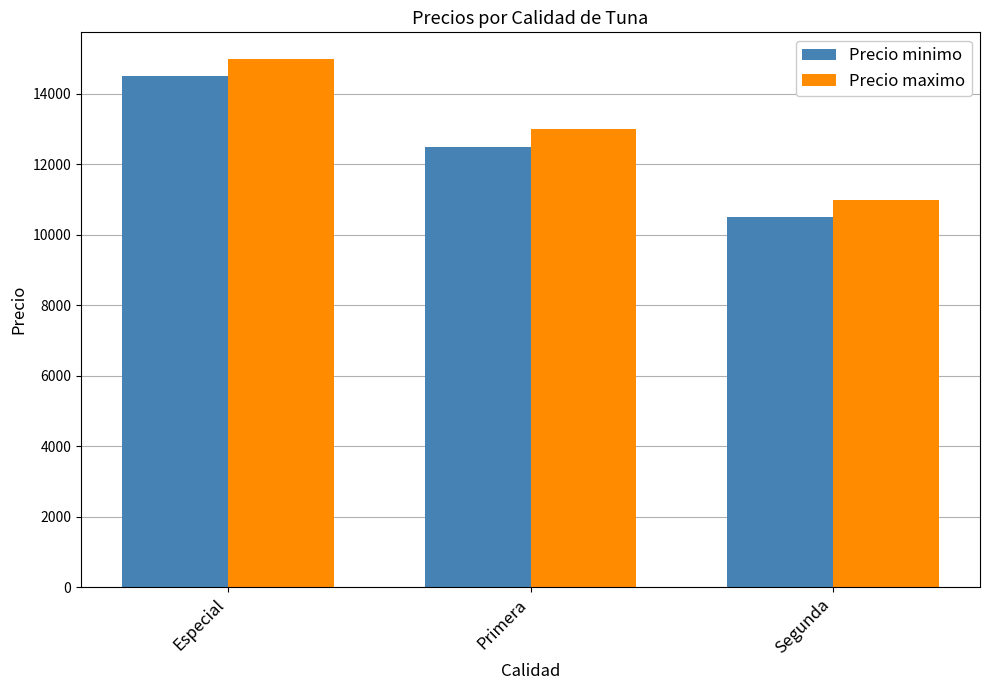

What is the minimum value shown in the chart?

10500